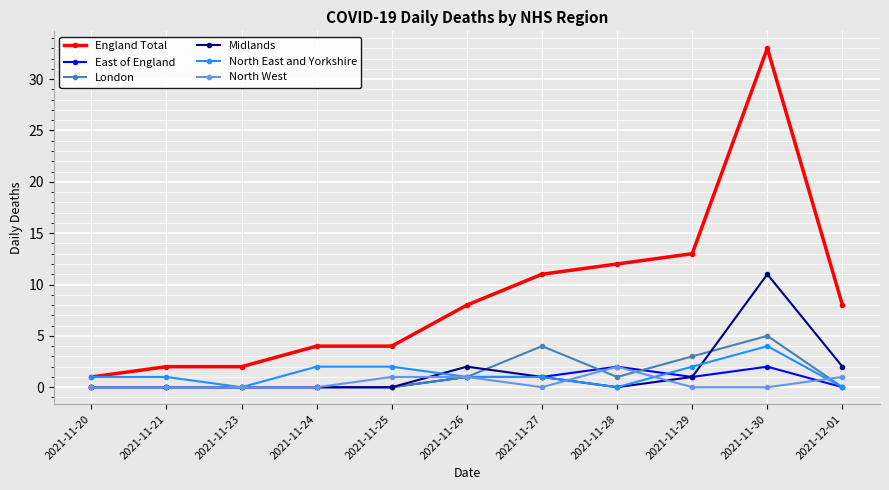

True or false: England Total and East of England cross at least once.

False